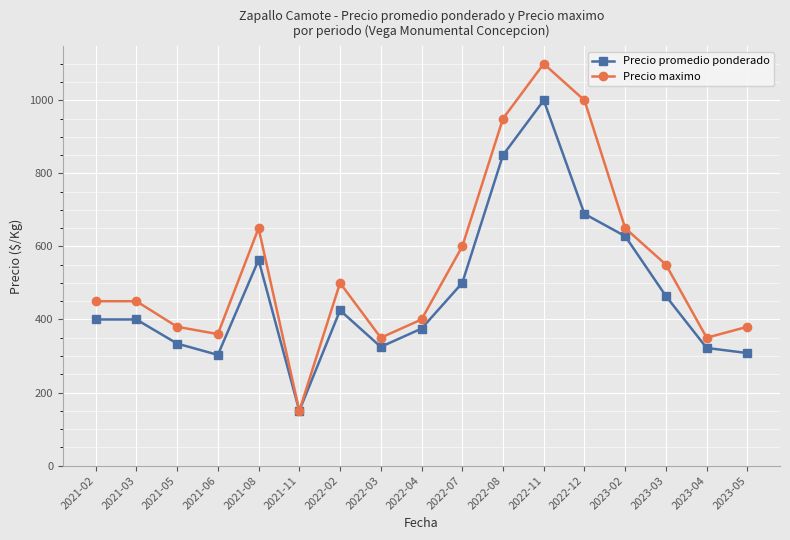

Which series has the widest spread of values?

Precio maximo